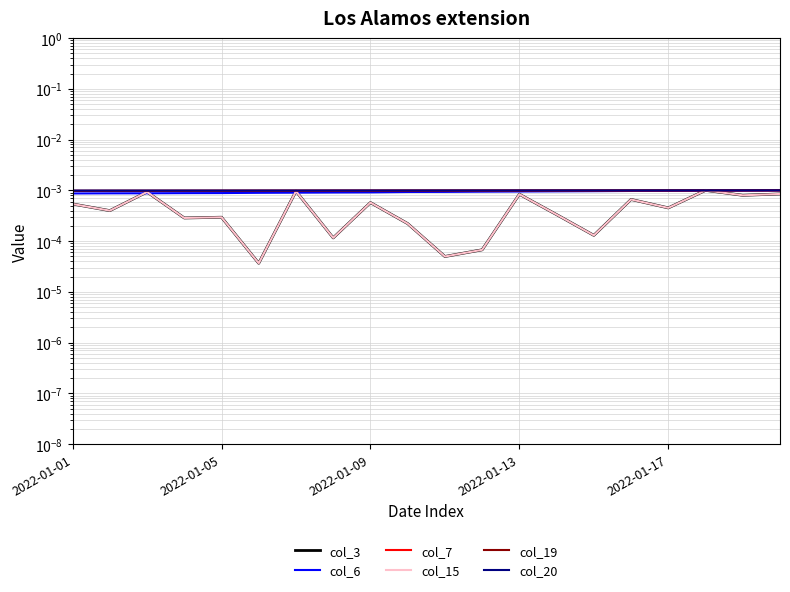

Rank the series by their maximum value, from lowest to highest.

col_3, col_6, col_7, col_15, col_19, col_20